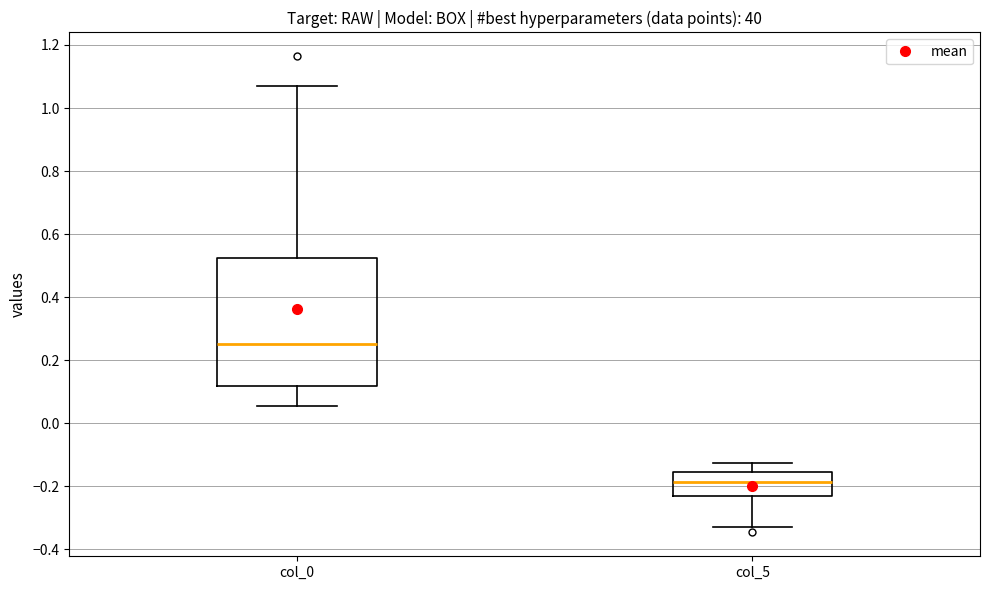

Reading left to right, read every box against the y-axis: the position of its median line, the range the box covers, and the ends of its whiskers. The values are not printed on the chart, so give them approximately, as read against the axis.

col_0: median 0.26, box 0.12 to 0.52, whiskers 0.06 to 1.08
col_5: median -0.18, box -0.24 to -0.16, whiskers -0.34 to -0.12